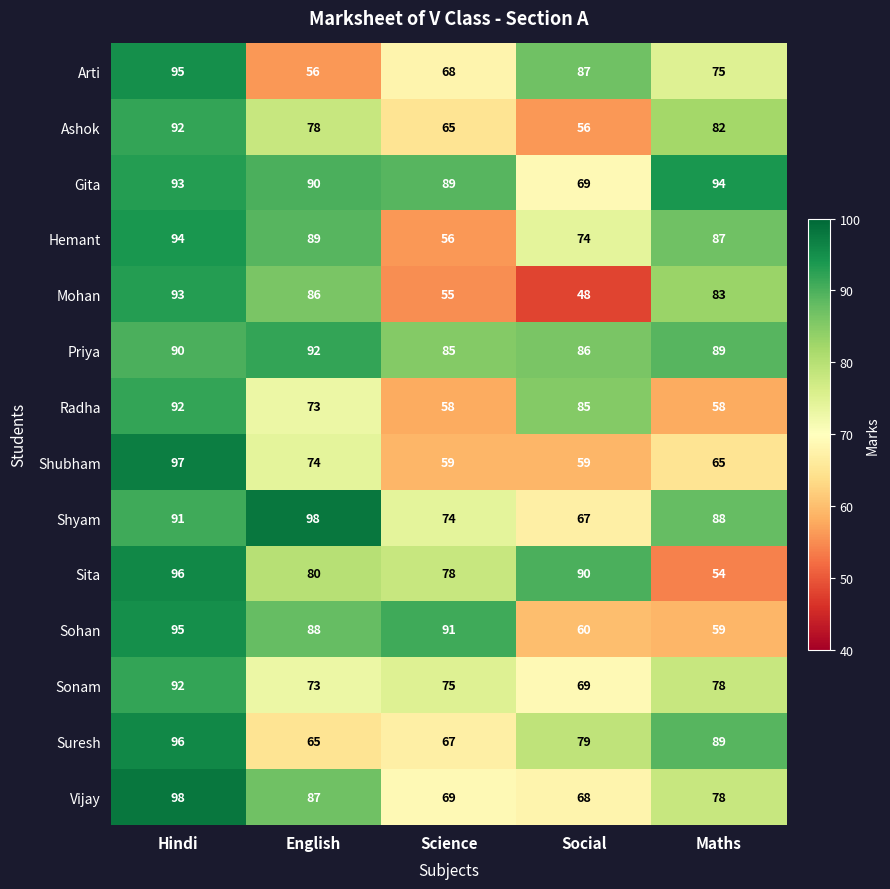

What is the sum of all Gita values?

435